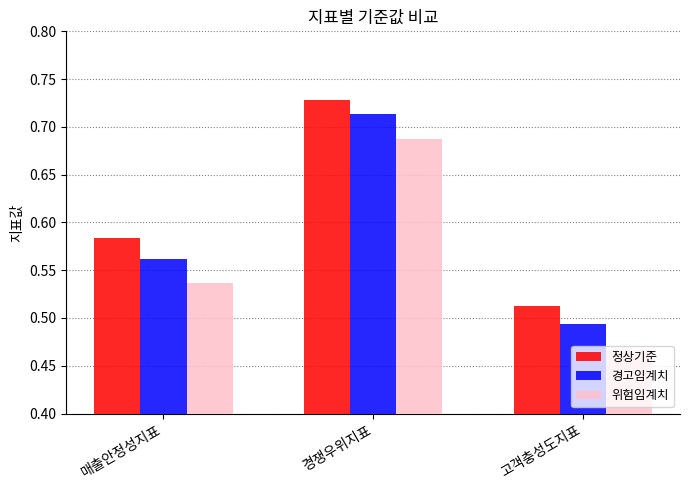

What is the label of the 3rd bar from the right?

매출안정성지표